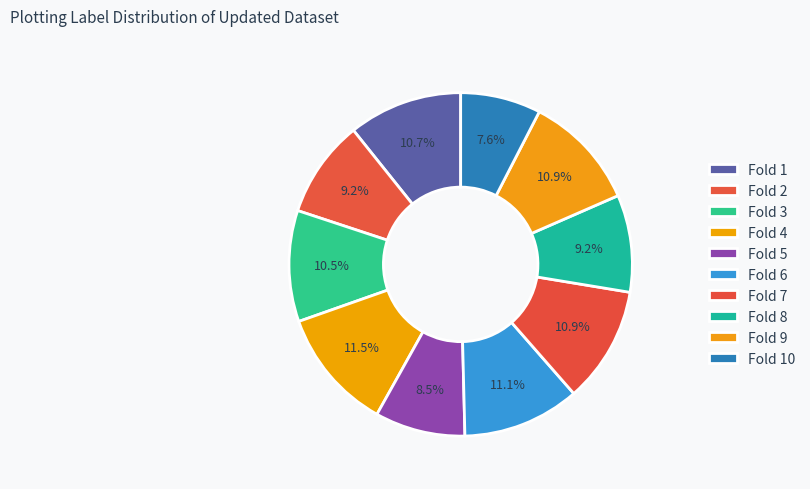

What is the total percentage of Fold 3 and Fold 8?

19.6%